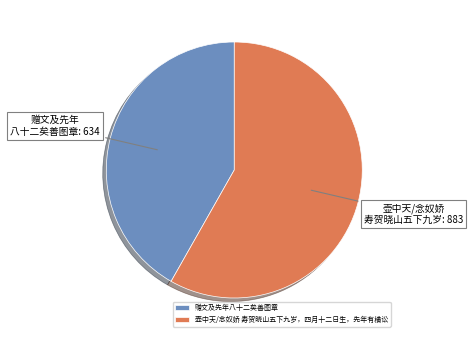

Does any single category account for the majority?

Yes